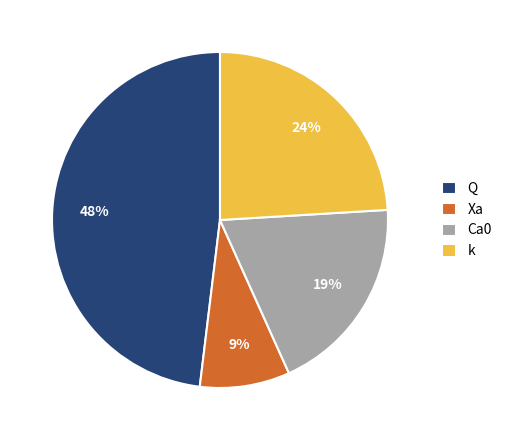

The Ca0 slice represents 28% of the pie. True or false?

False